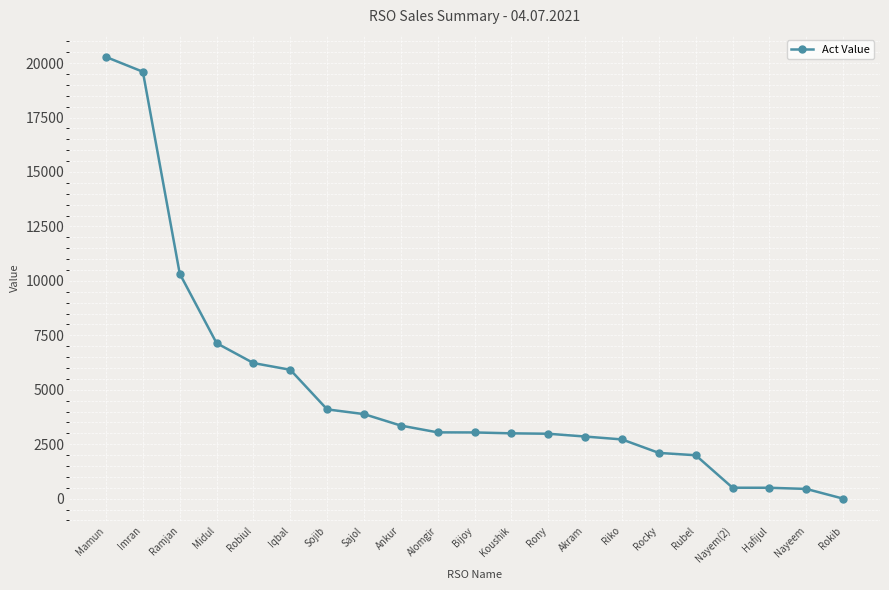

What is the maximum value shown in the chart?

20279.5